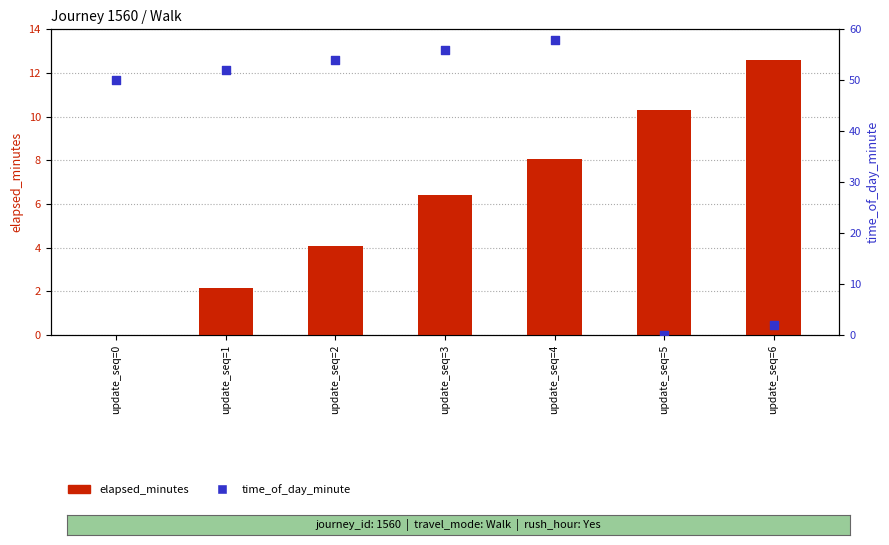

What are all the series names shown in the legend?

elapsed_minutes, time_of_day_minute